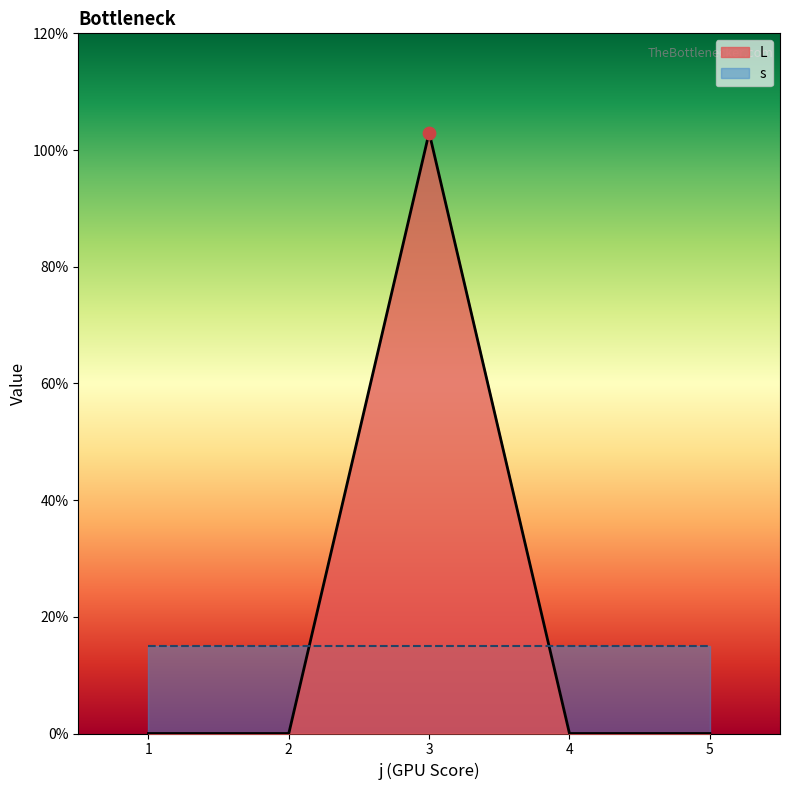

What is the change in value from 2 to 3?

+103